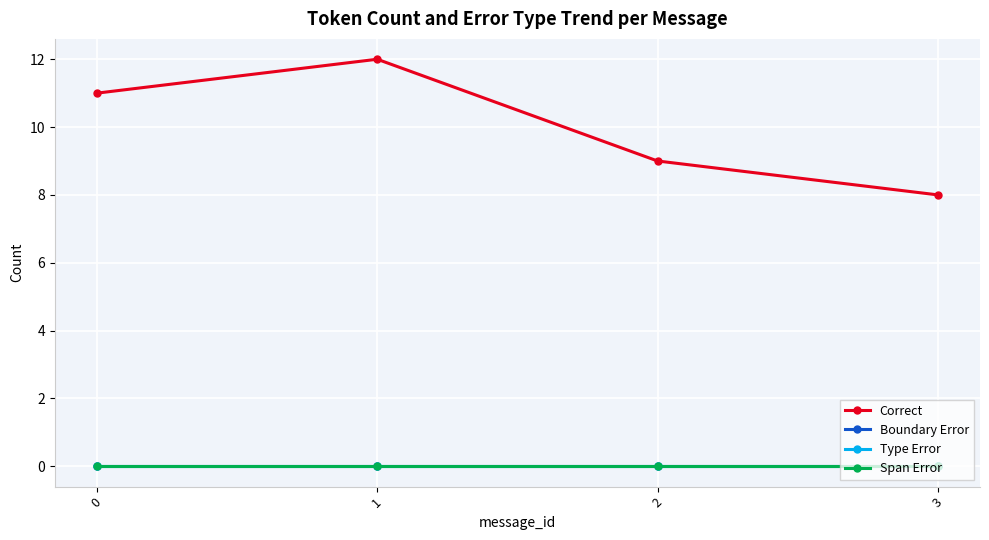

What is the total value across all series at 3?

8